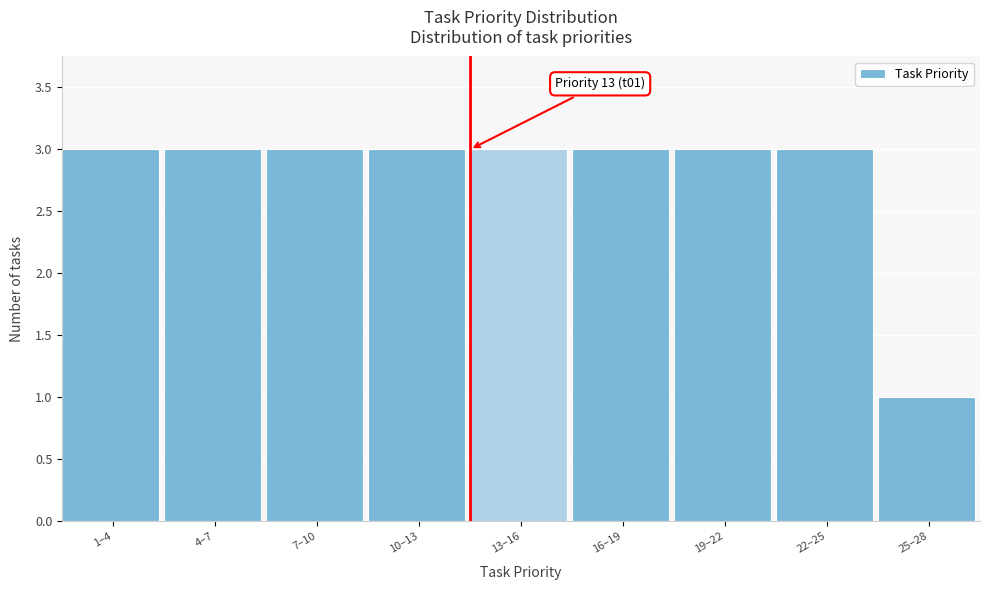

Reading left to right, list all the values displayed in this chart.

3	3	3	3	3	3	3	3	1